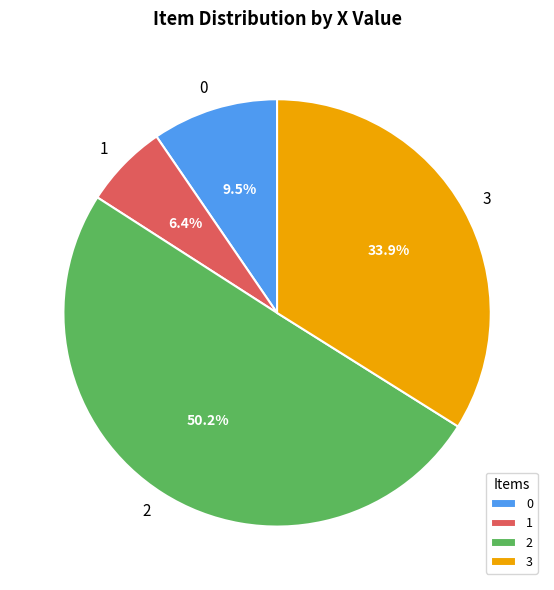

What percentage is the 1 slice, to the nearest percent?

6%